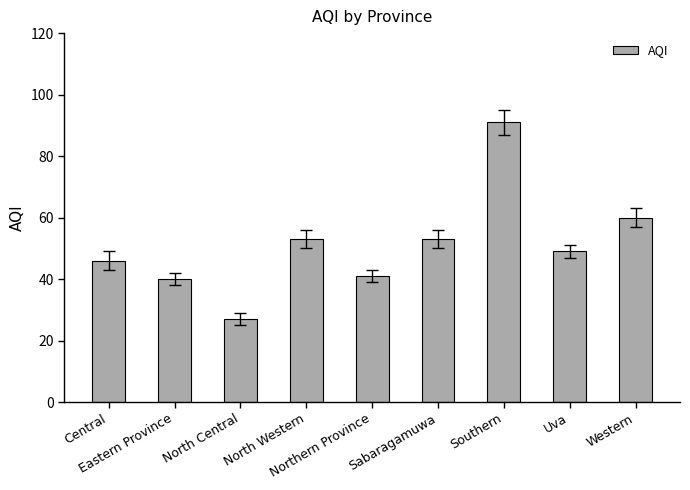

What is the minimum value shown in the chart?

27